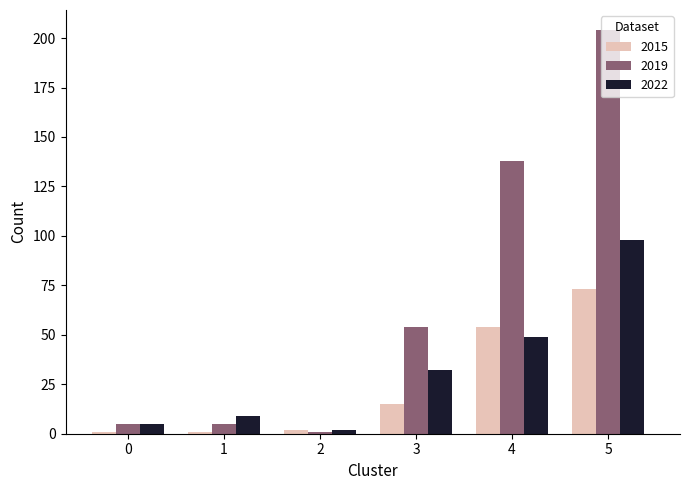

Rank the series by their average value, from lowest to highest.

2015, 2022, 2019